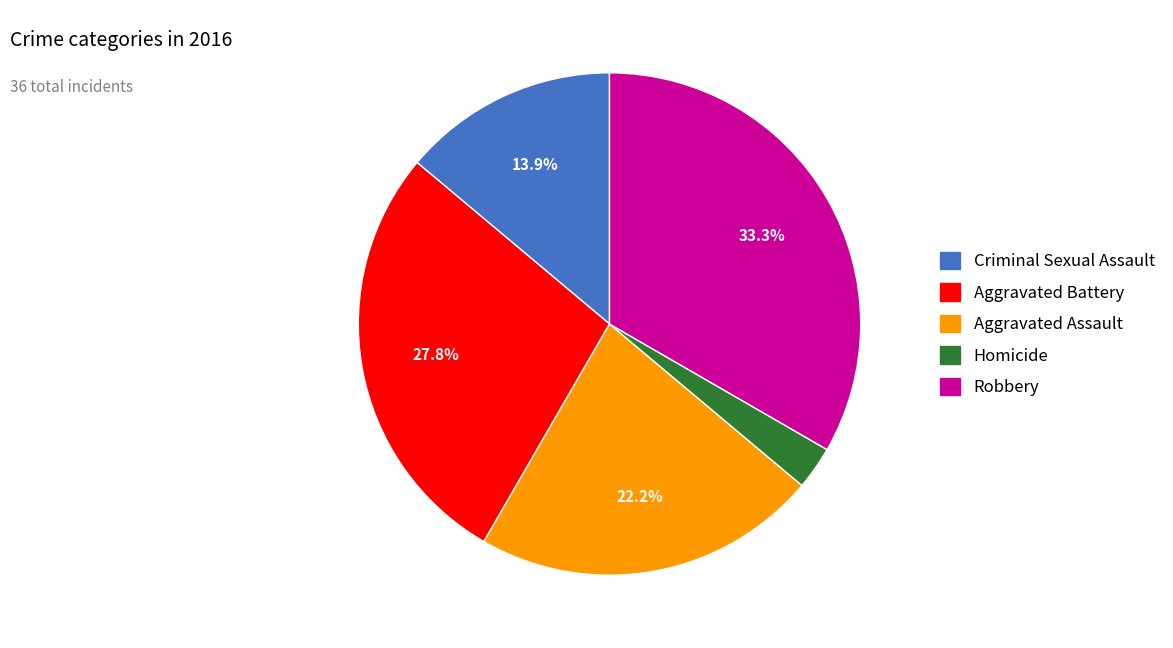

How many slices are in this pie chart?

5